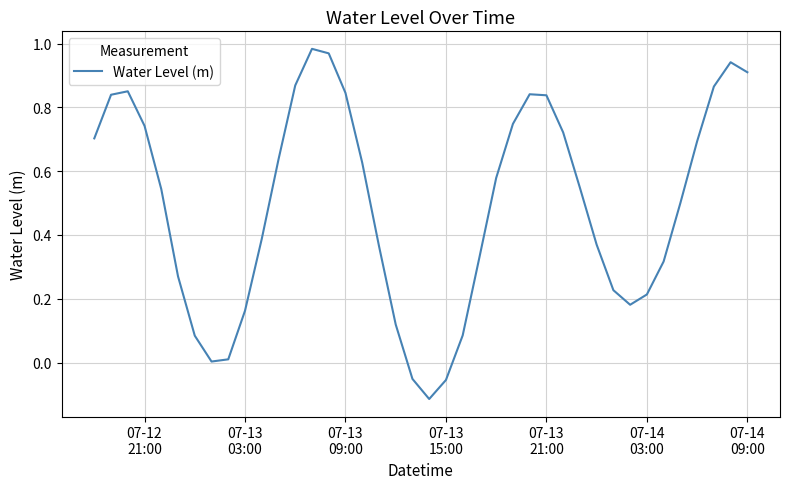

What is the difference between the maximum and minimum values?

1.1